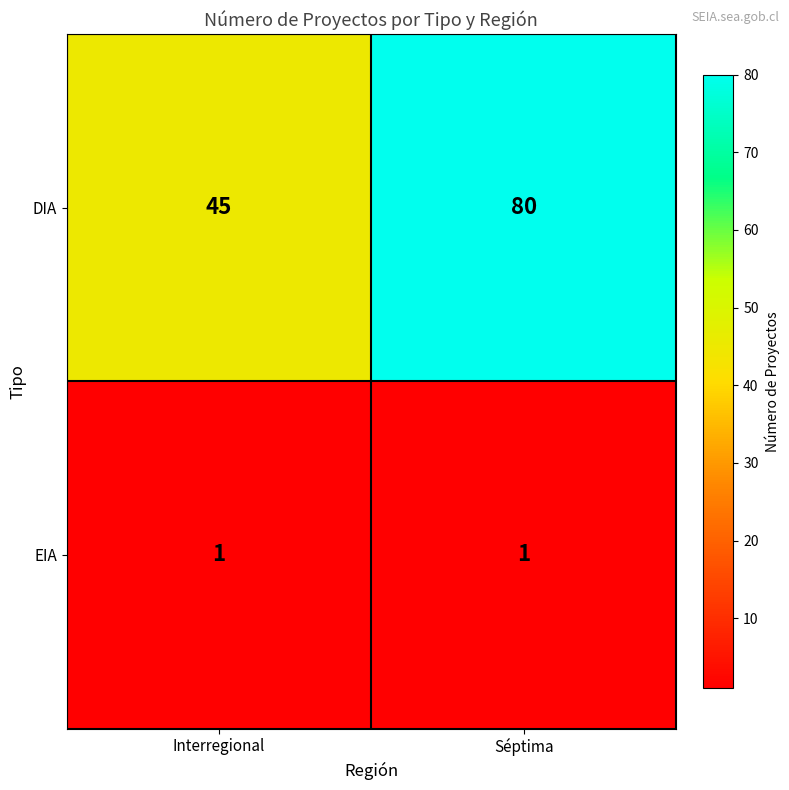

Which label corresponds to the largest value in the chart?

Séptima